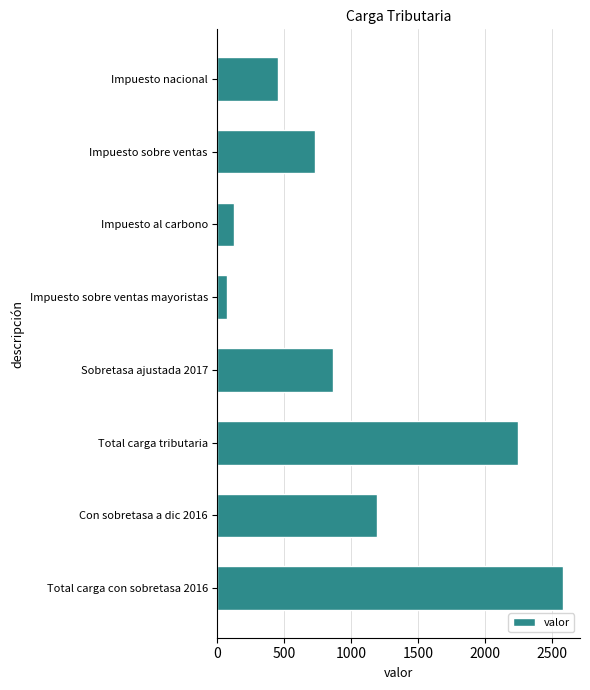

What is the sum of all values?

8262.8